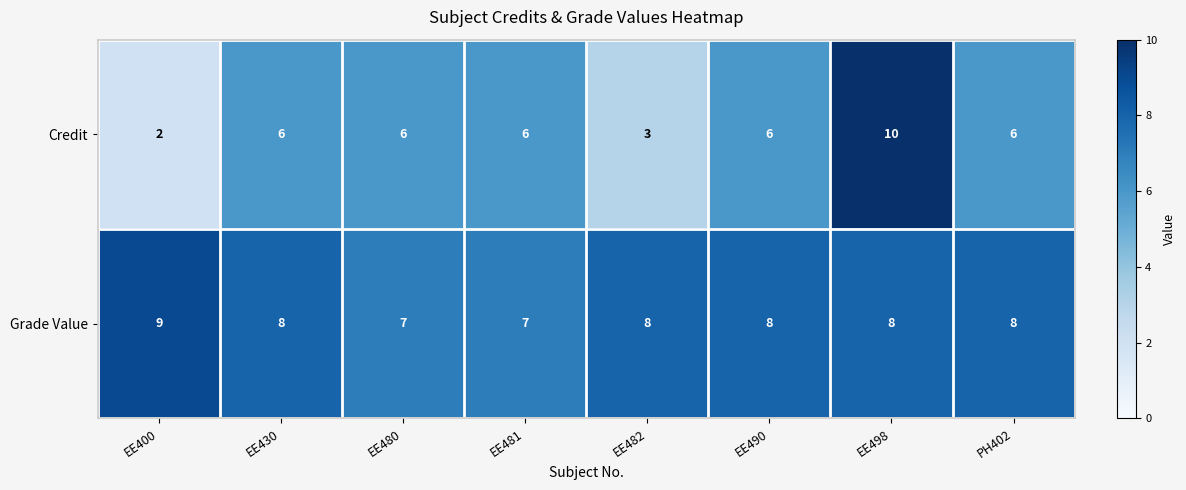

How many data points in Grade Value are less than 8?

2